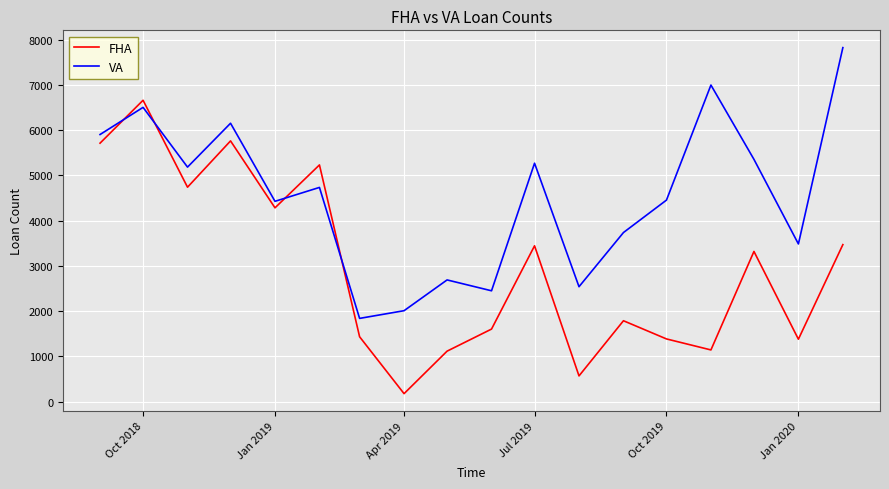

List the series in order of their overall mean, highest first.

VA, FHA